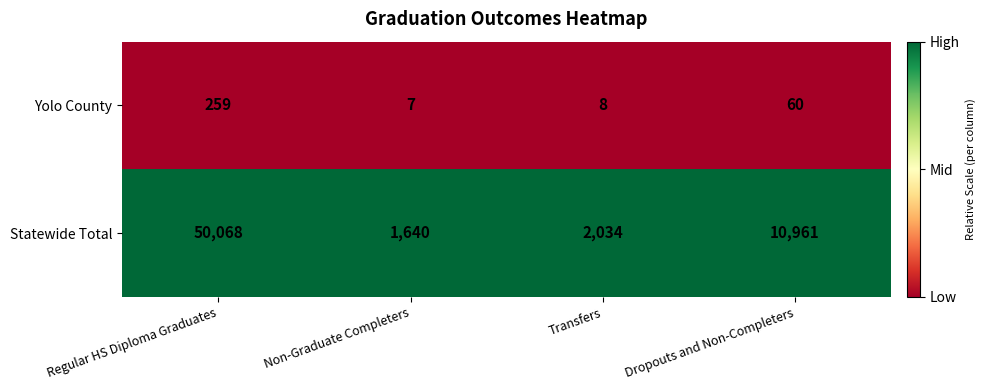

Reading left to right, list all the values displayed in this chart.

Yolo County: 259	7	8	60
Statewide Total: 50068	1640	2034	10961